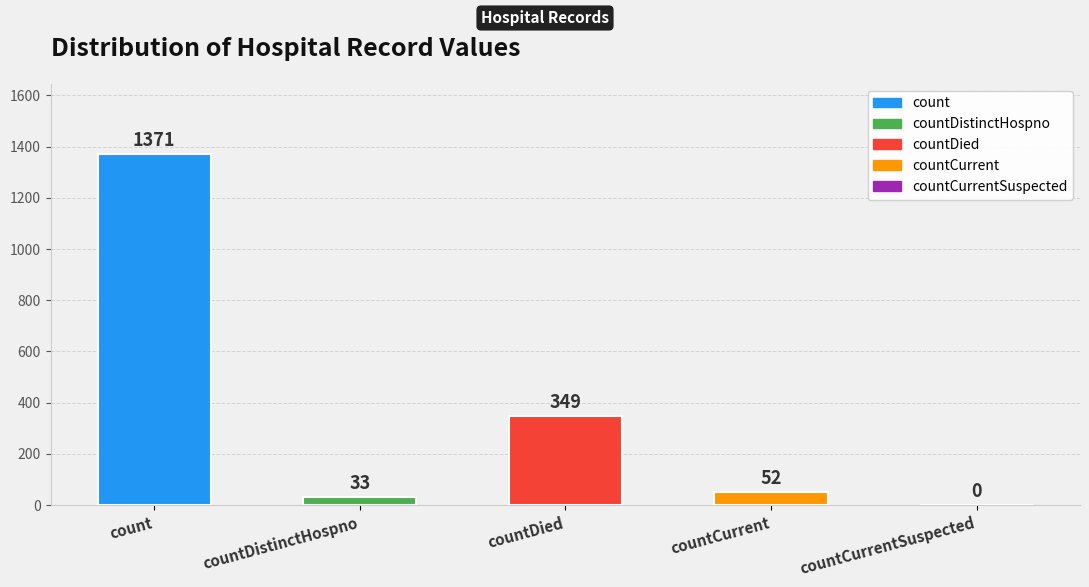

What is the maximum value shown in the chart?

1371